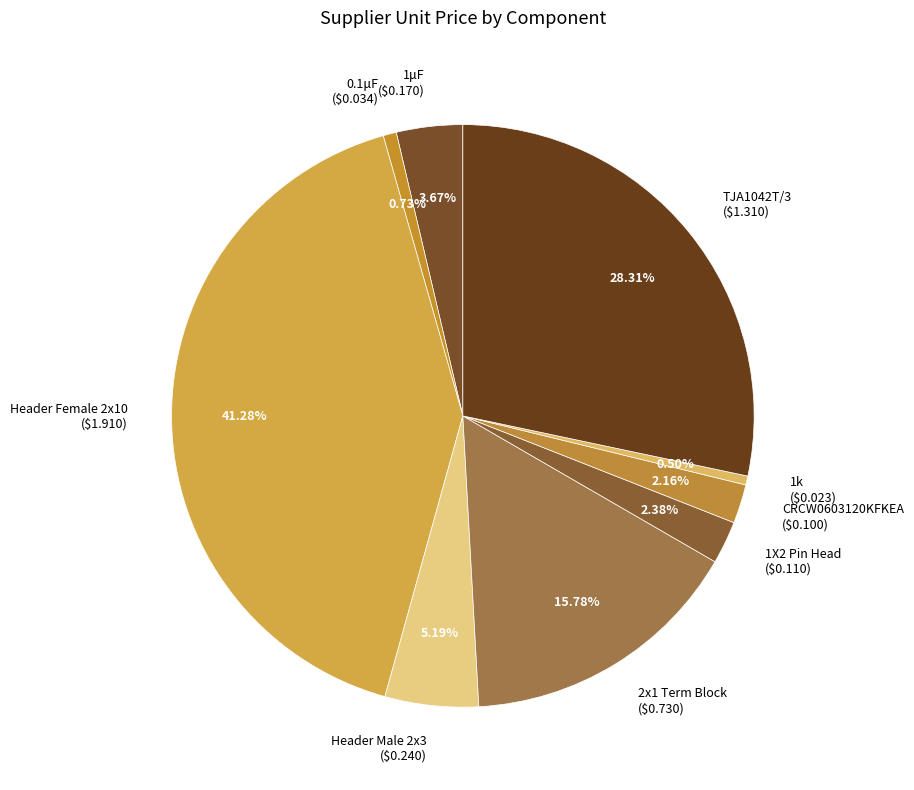

Is it true that Header Male 2x3 is 1% of the pie?

False